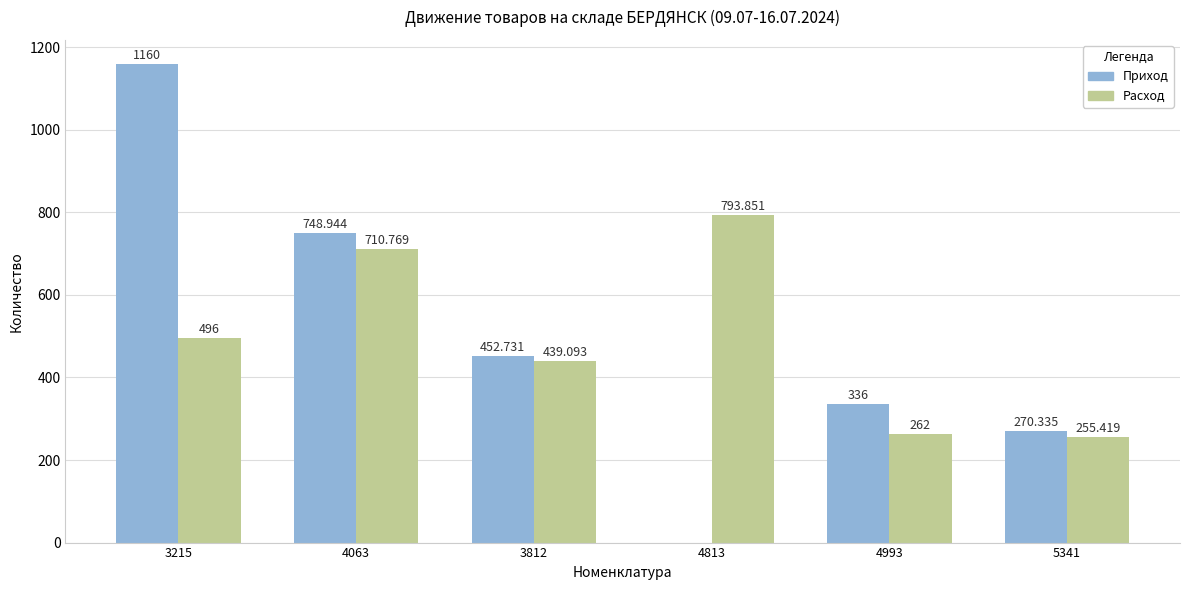

What are all the series names shown in the legend?

Приход, Расход